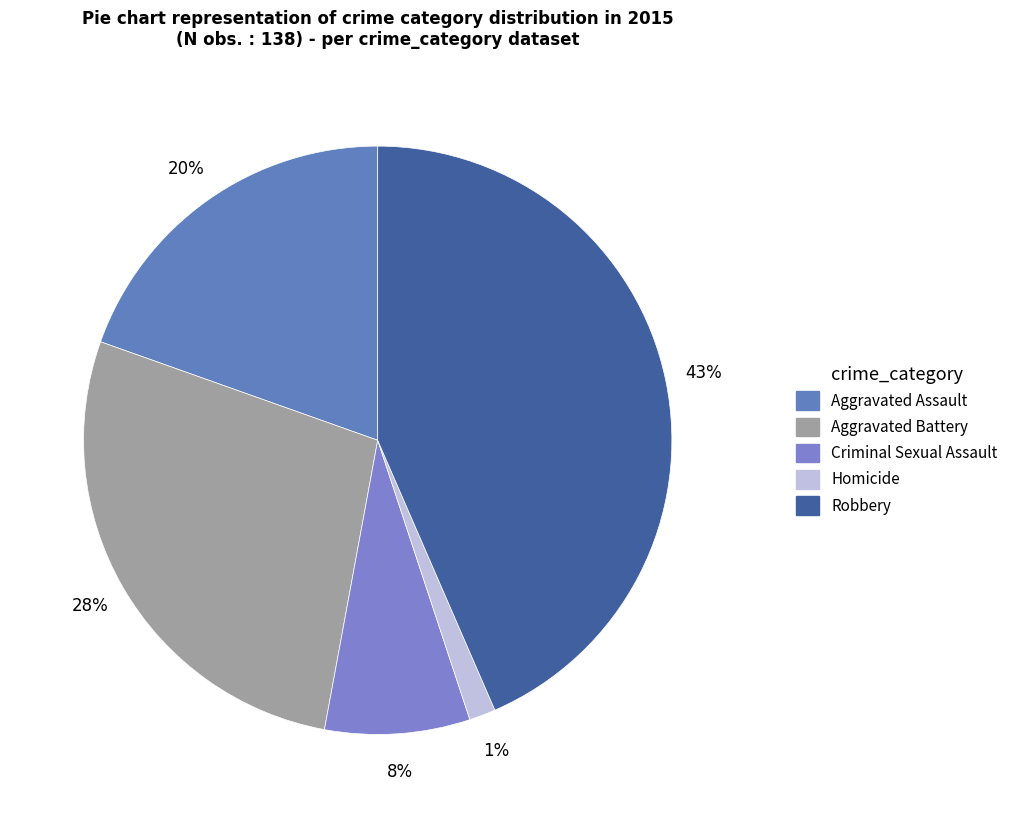

How much of the chart is everything except Aggravated Battery?

72.5%